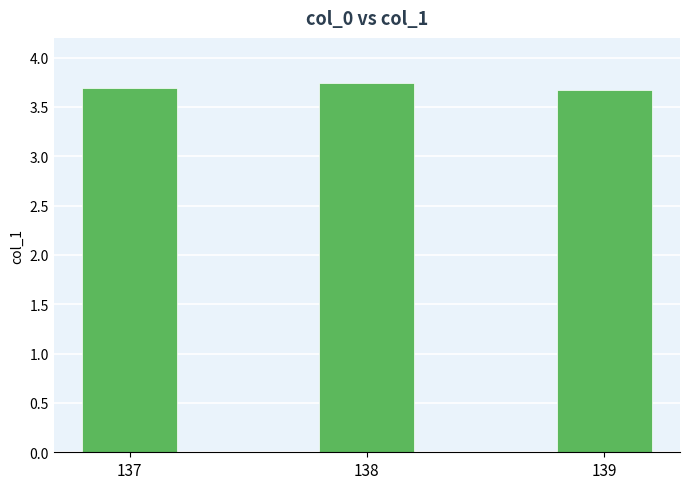

Count the values in the range 3 to 4.

3